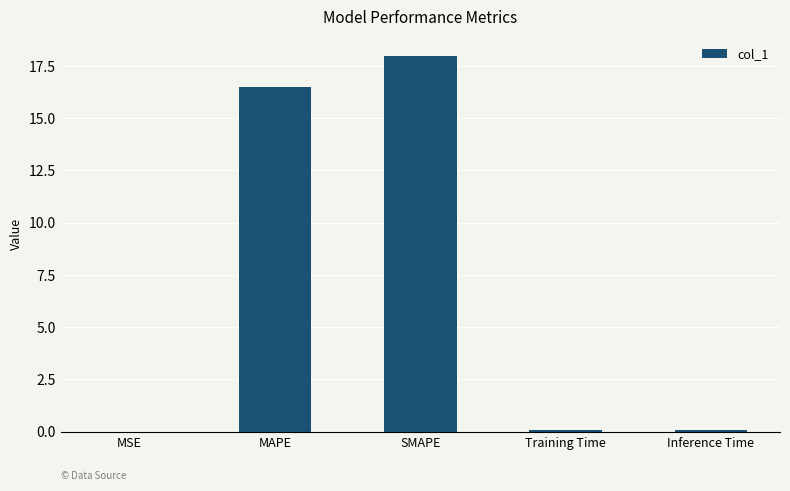

Which has a higher value, Inference Time or MAPE?

MAPE